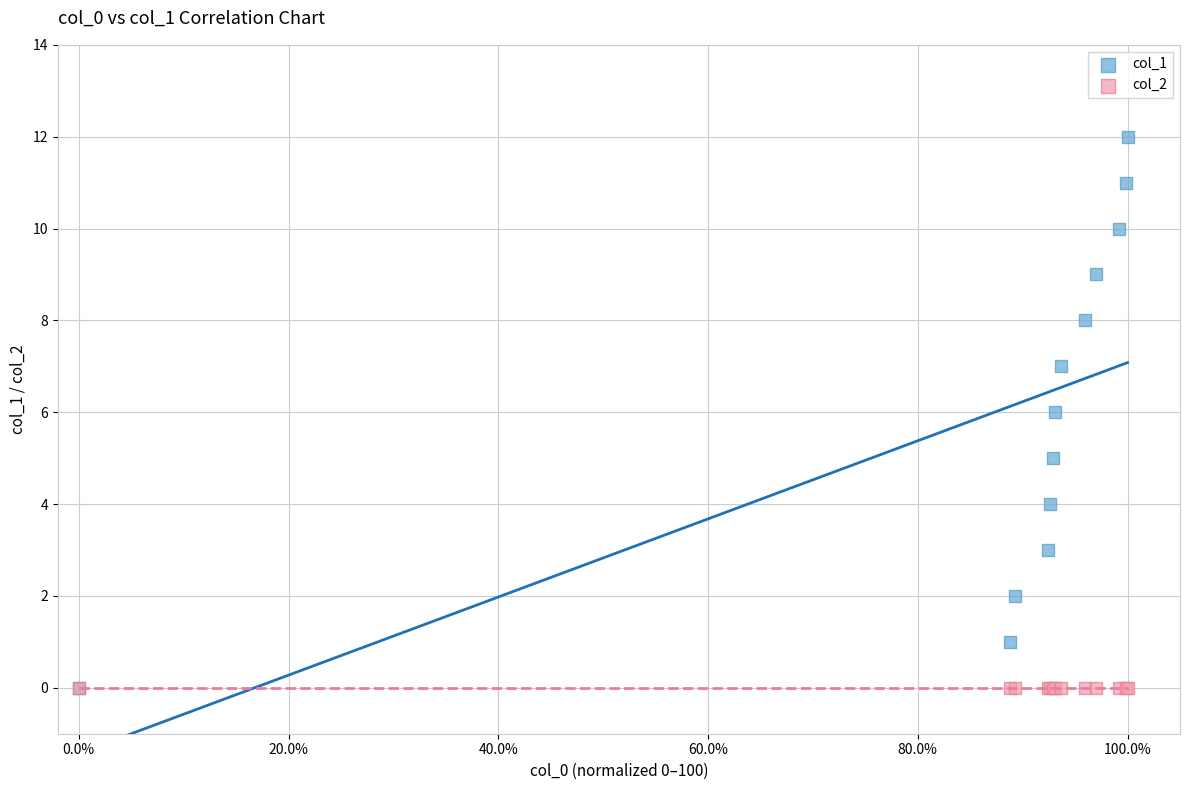

Which series contains the highest Y value?

col_1